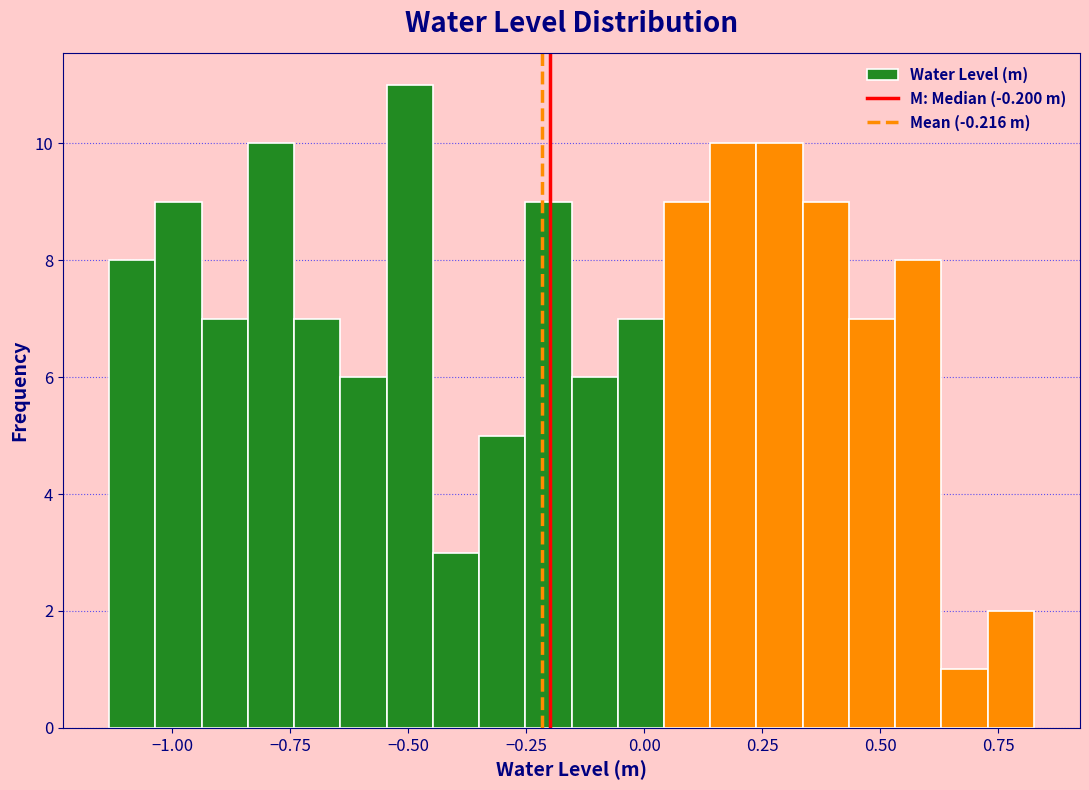

Read against the x-axis, roughly where is the centre of the tallest bar?

-0.50